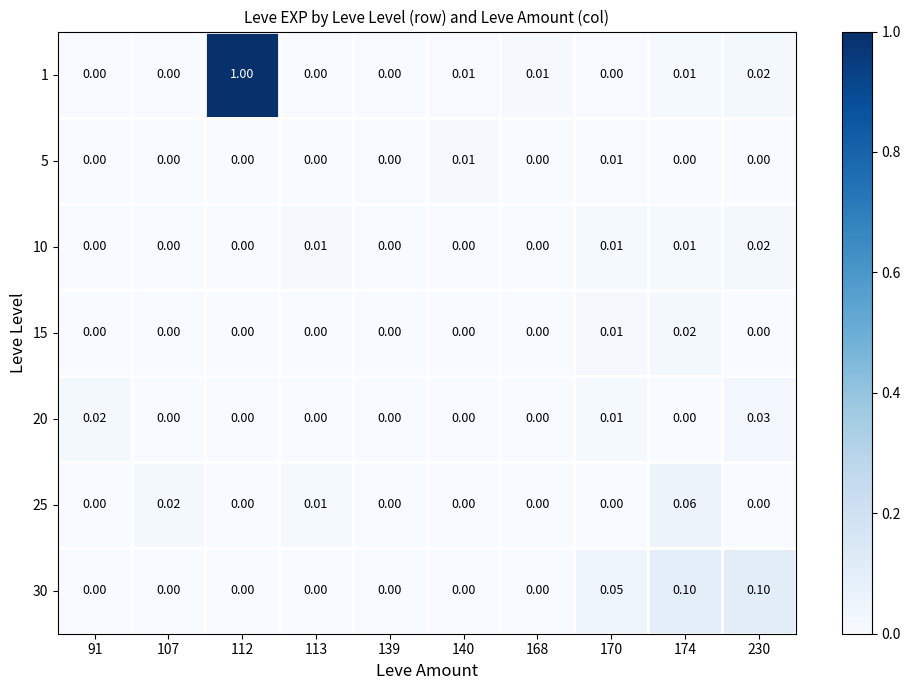

Is the value of 10 at 113 greater than the value of 20 at 140?

Yes